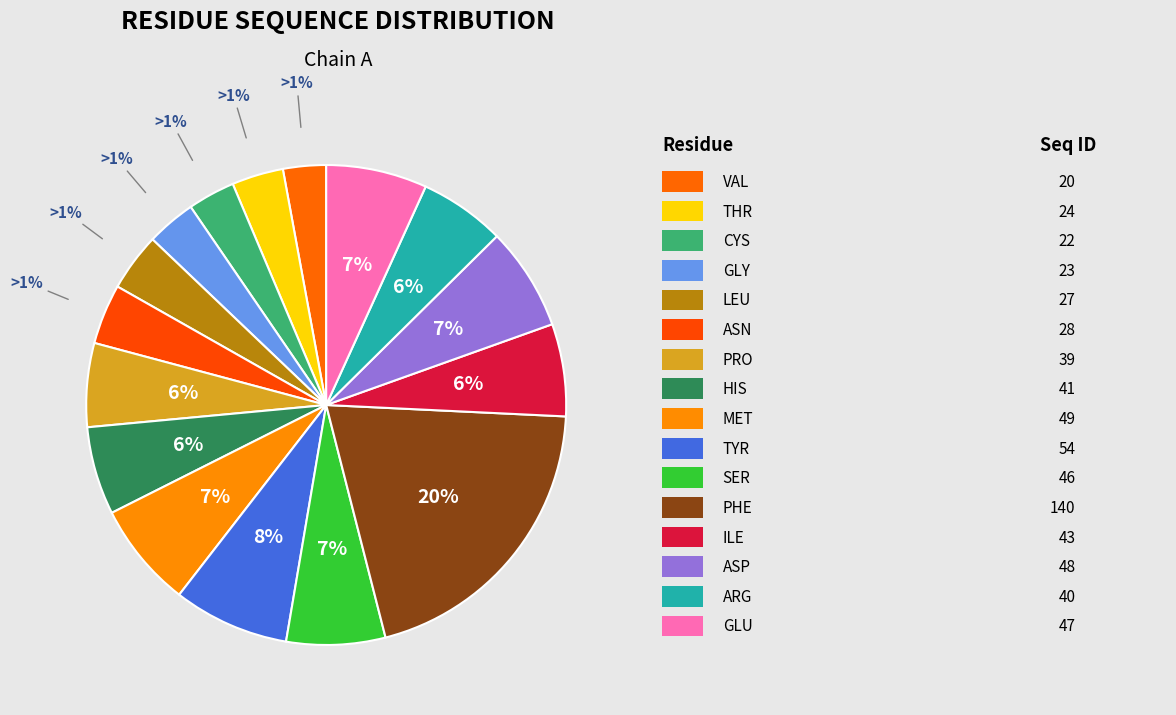

Rank the categories by value from highest to lowest.

PHE, TYR, MET, ASP, GLU, SER, ILE, HIS, ARG, PRO, ASN, LEU, THR, GLY, CYS, VAL